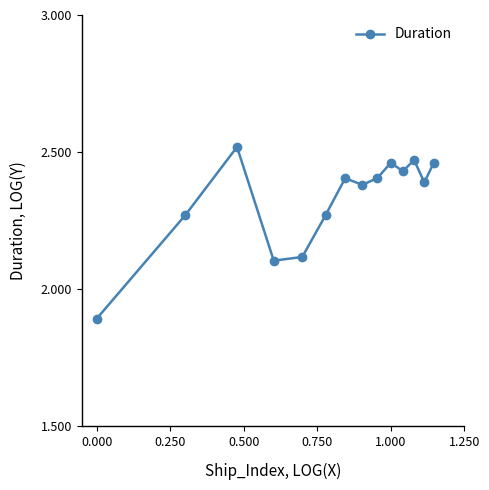

What is the minimum value shown in the chart?

1.9